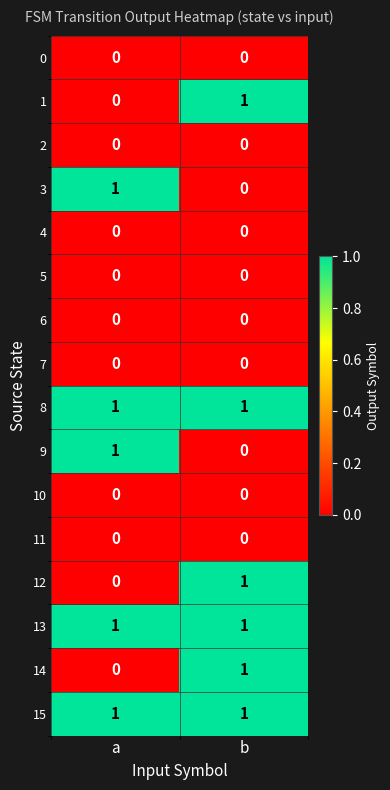

At which category is the sum across all series the highest?

b